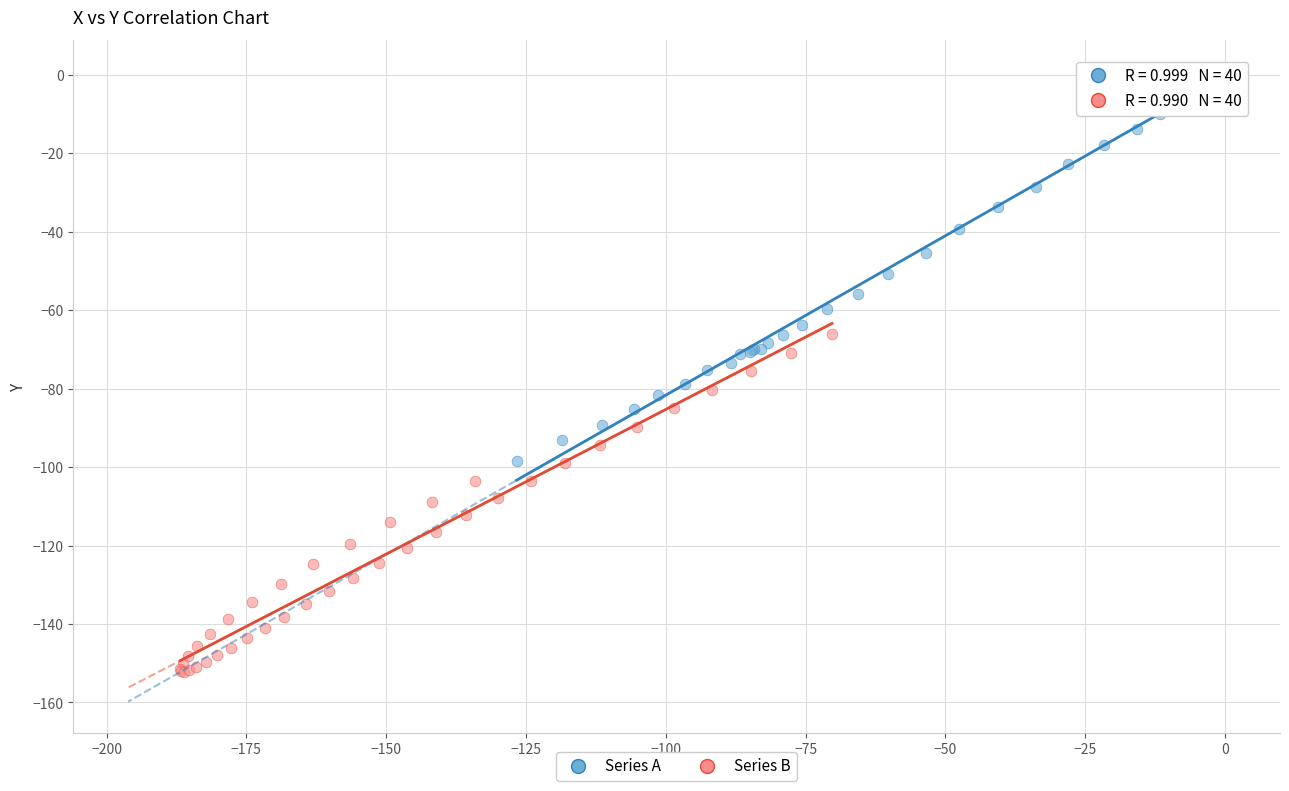

Which series contains the lowest Y value?

Series B